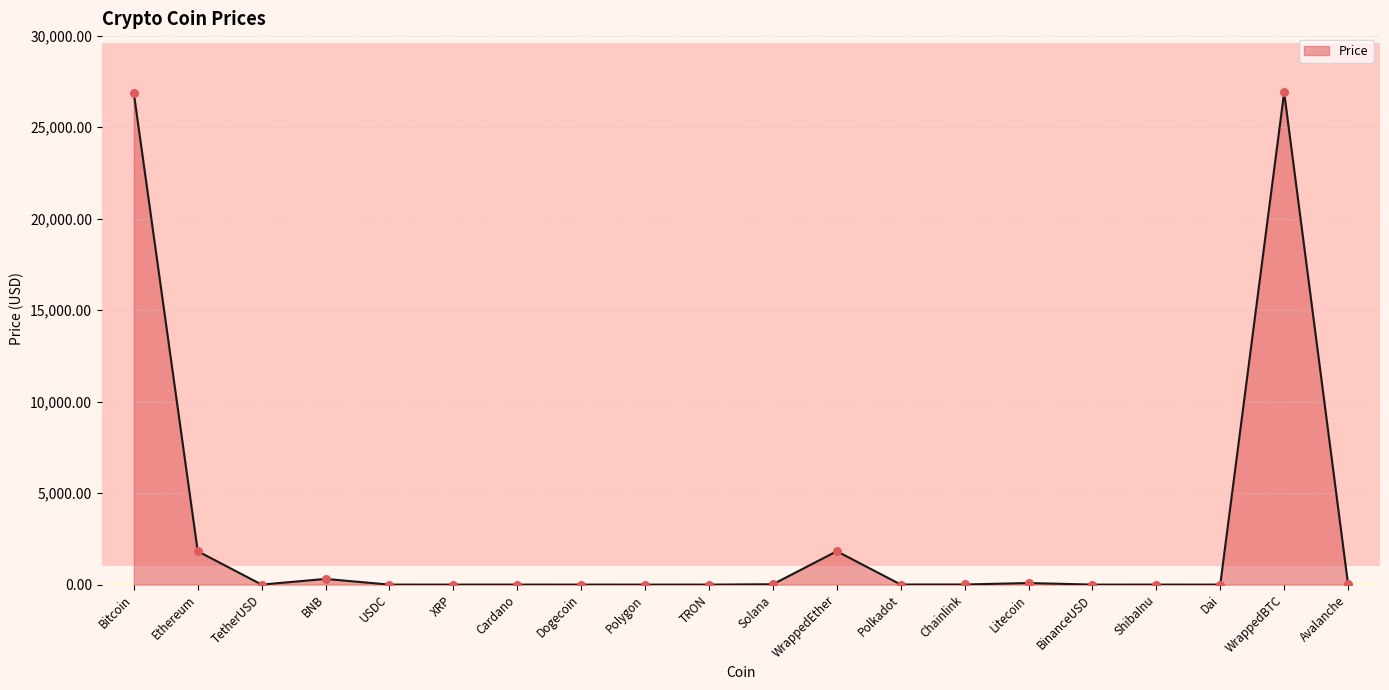

What is the change in value from WrappedEther to Dai?

-1822.3